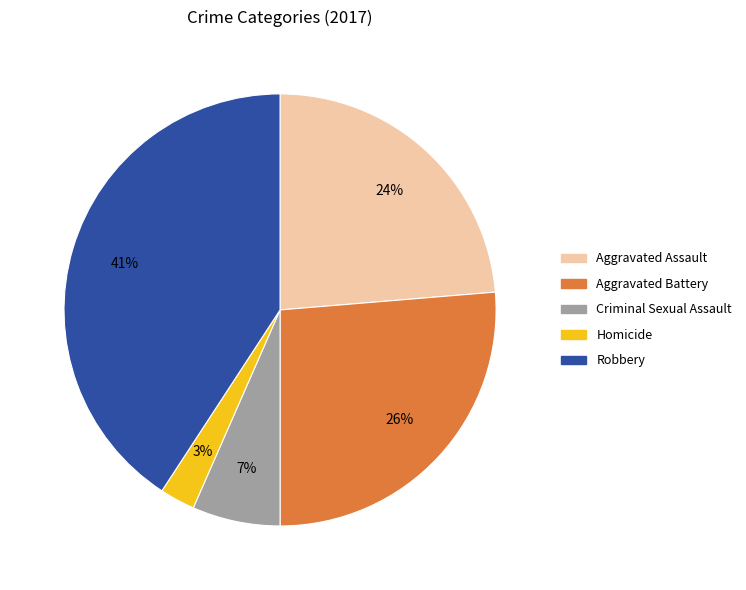

To the nearest percent, what is the average slice percentage?

20%